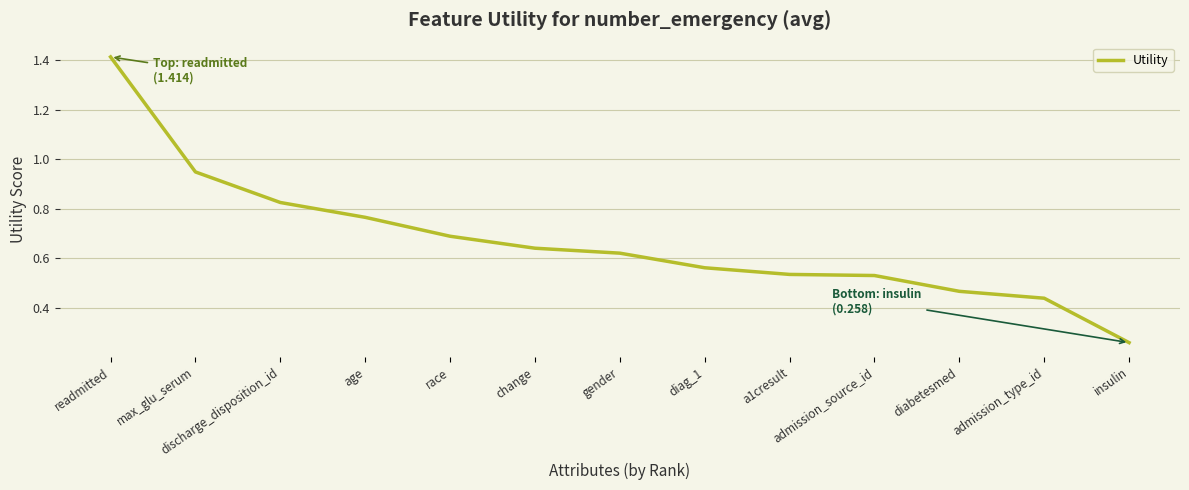

Read the value at race.

0.7